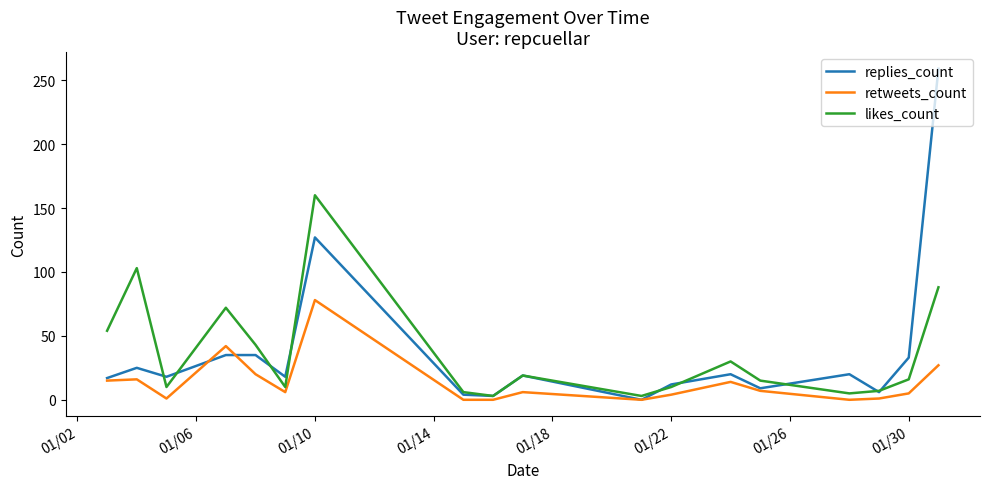

Rank the series by their maximum value, from lowest to highest.

retweets_count, likes_count, replies_count